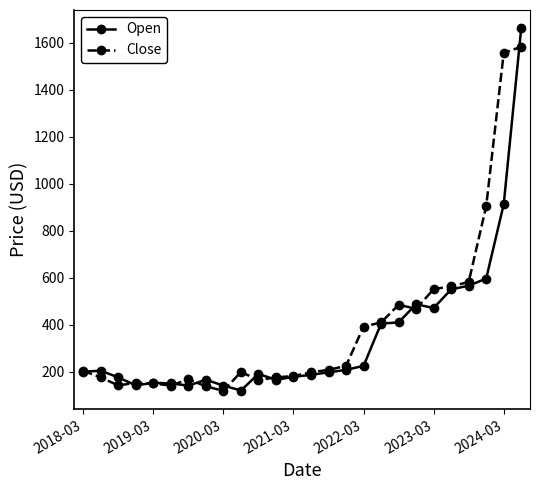

True or false: Close has more than 0 points higher than both neighbors.

True